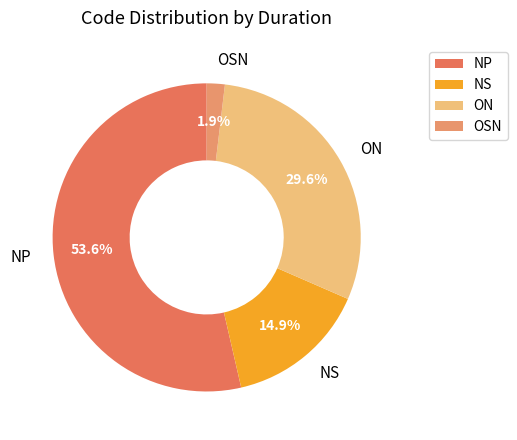

Count the number of slices in the pie.

4